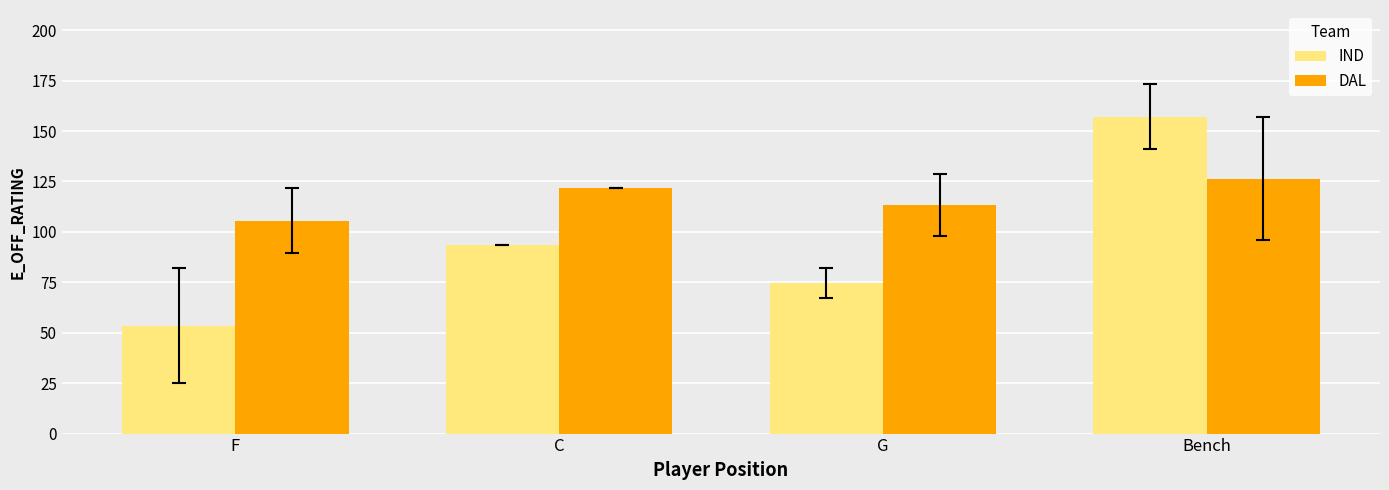

Which series has the largest total across all categories?

DAL